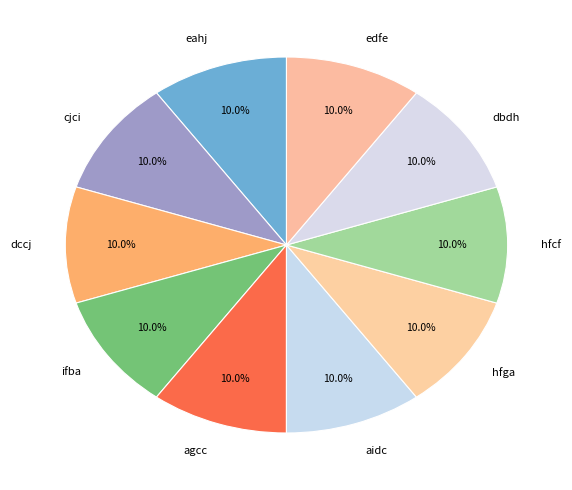

To the nearest percent, what is the average slice percentage?

10%